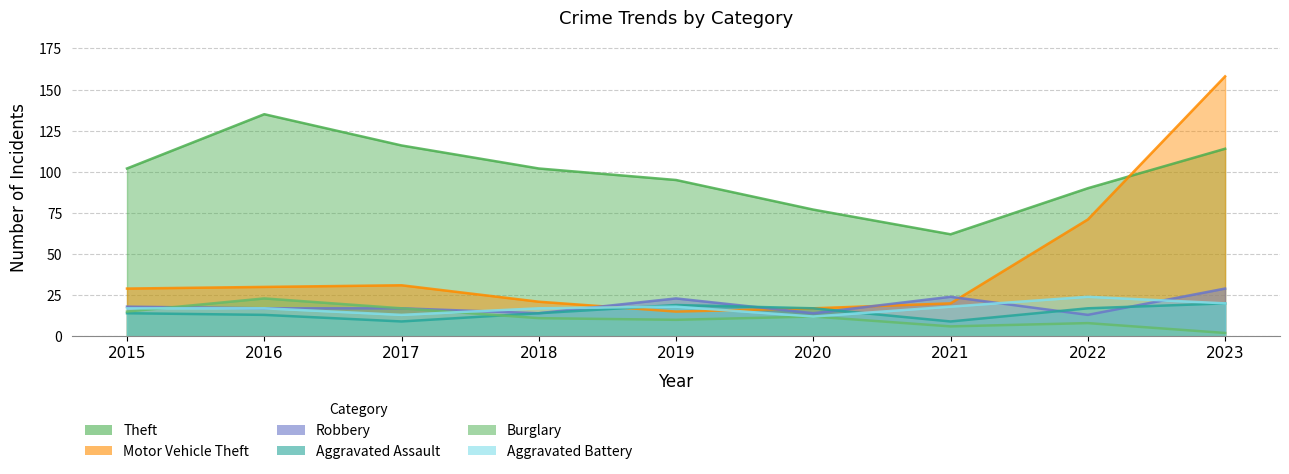

Count the number of categories in the chart.

9